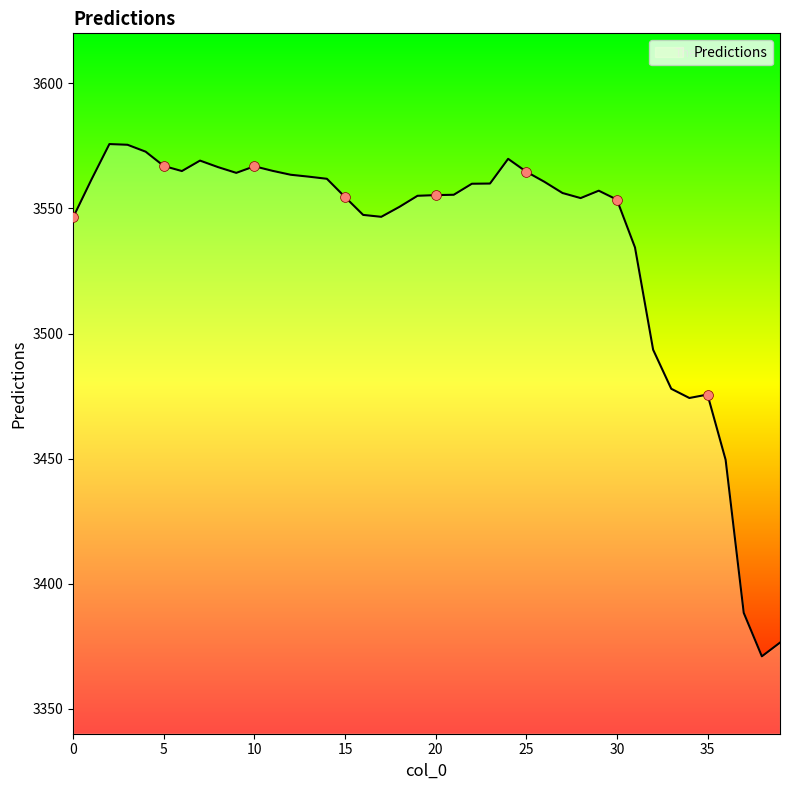

What is the difference between the maximum and minimum values?

204.8